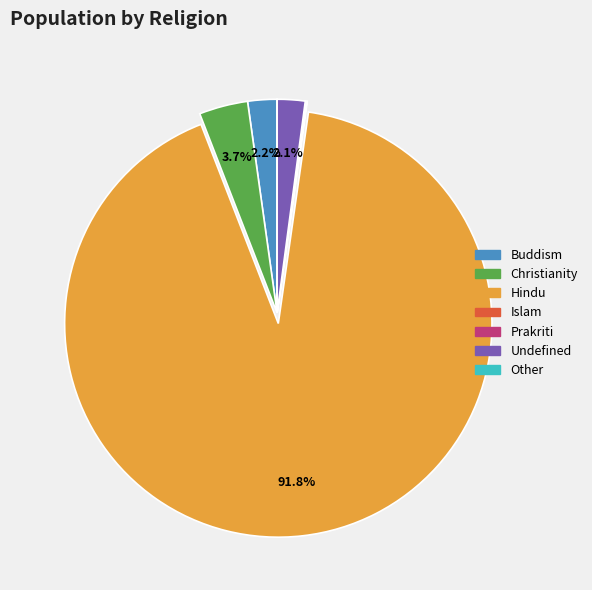

Combined, do Christianity and Undefined account for over 50%?

No